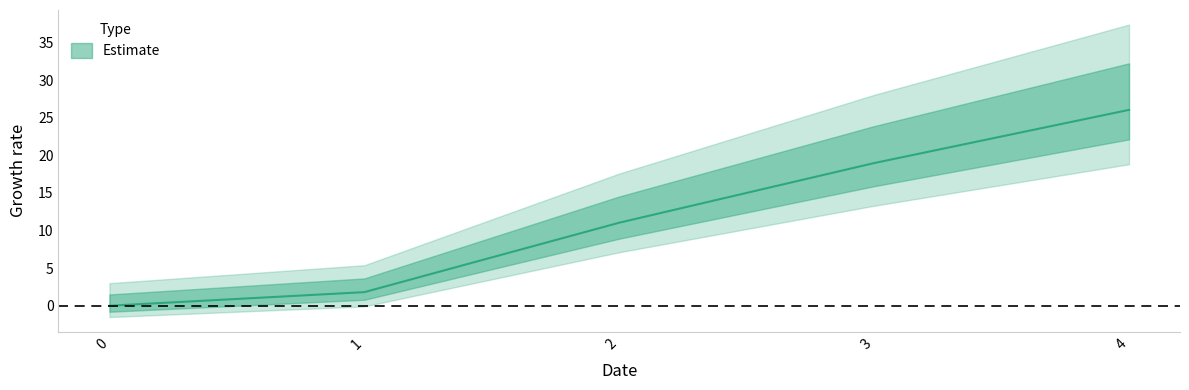

Count the number of values greater than 11.

3